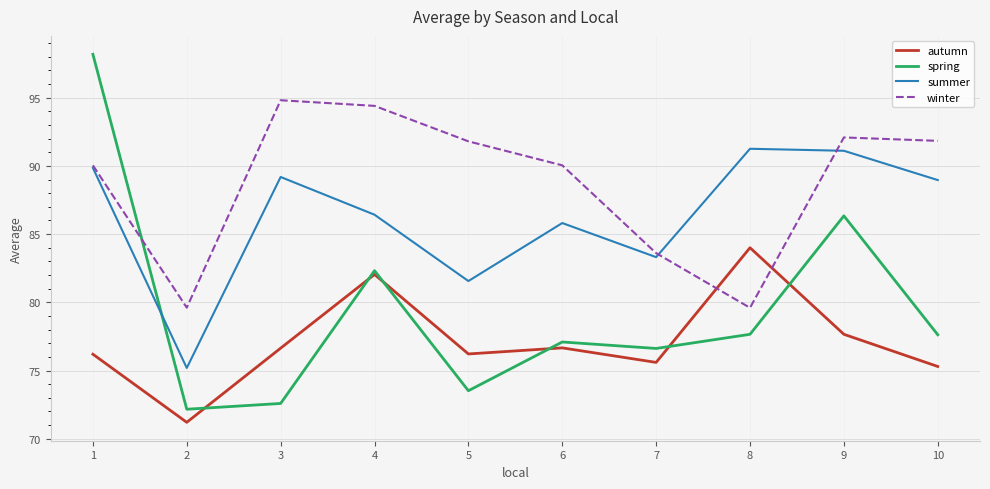

What is the difference between the highest and lowest values at 4?

12.4